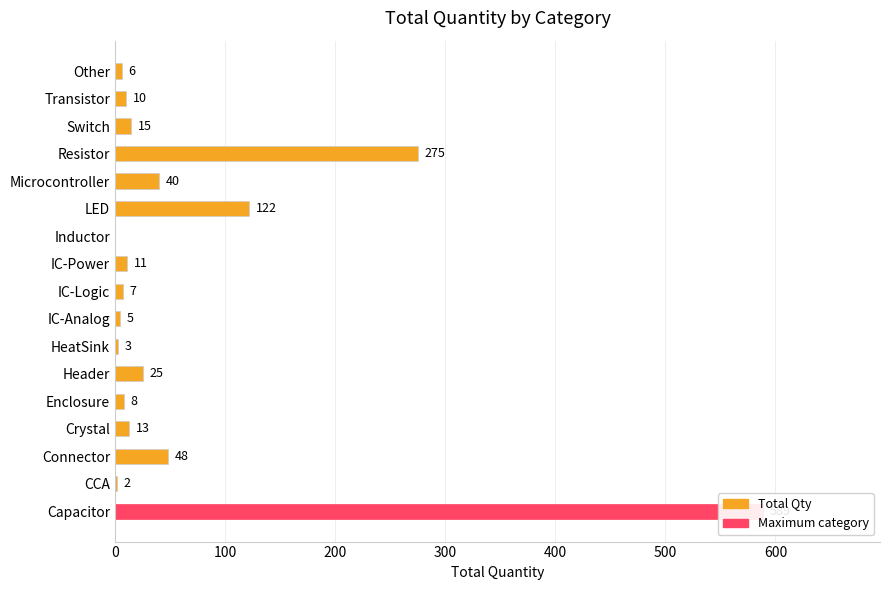

What is the change in value from Inductor to LED?

+122